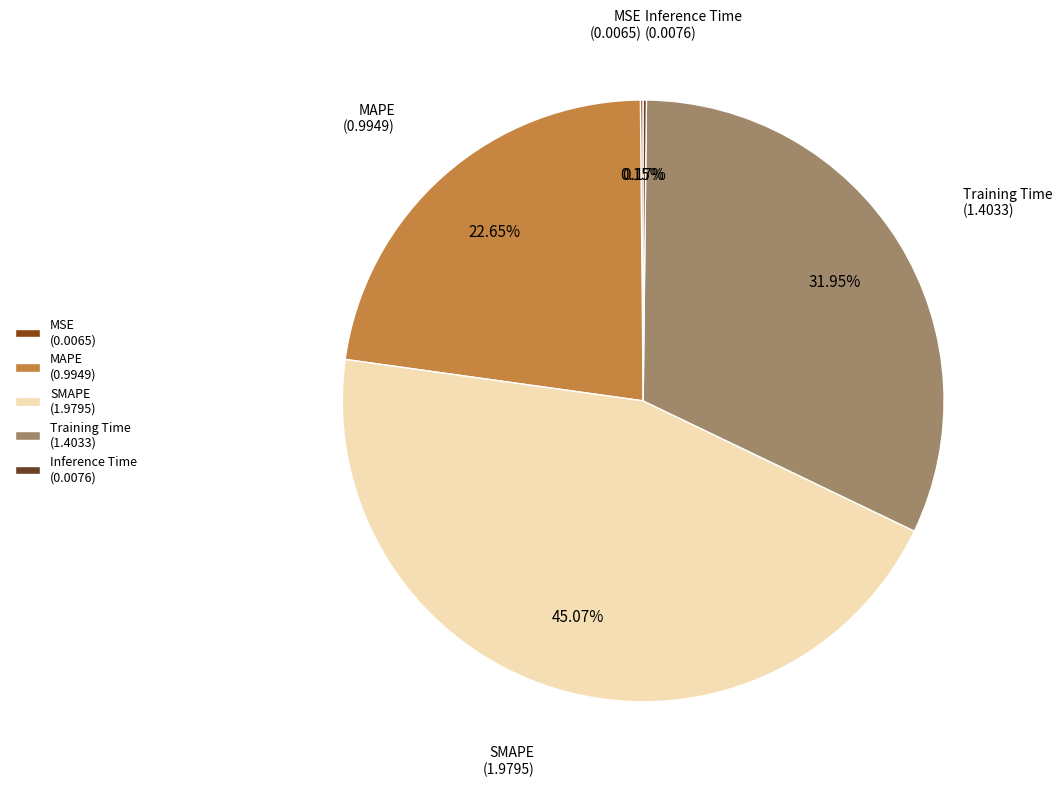

Combined, do Training Time (1.4033) and MAPE (0.9949) account for over 50%?

Yes